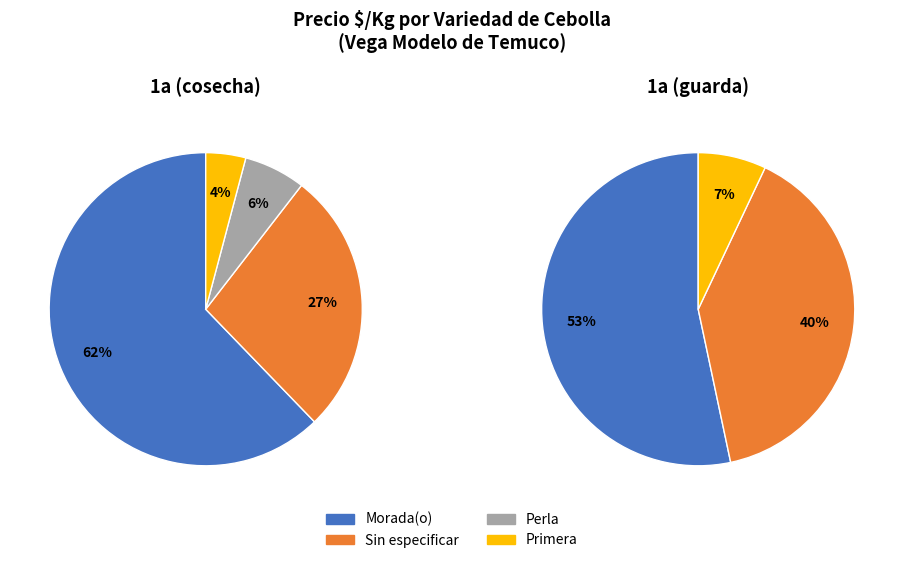

True or false: Sin especificar 2a accounts for 23% of the total.

False